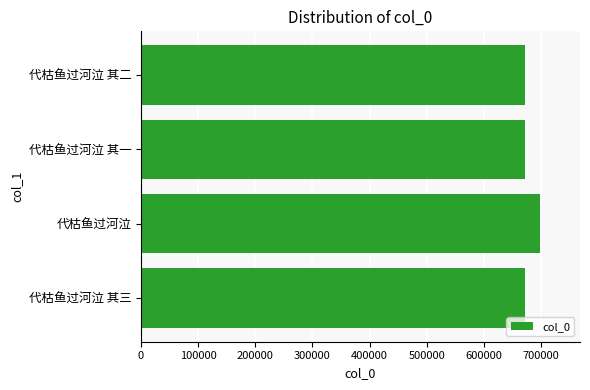

Which label corresponds to the largest value in the chart?

代枯鱼过河泣